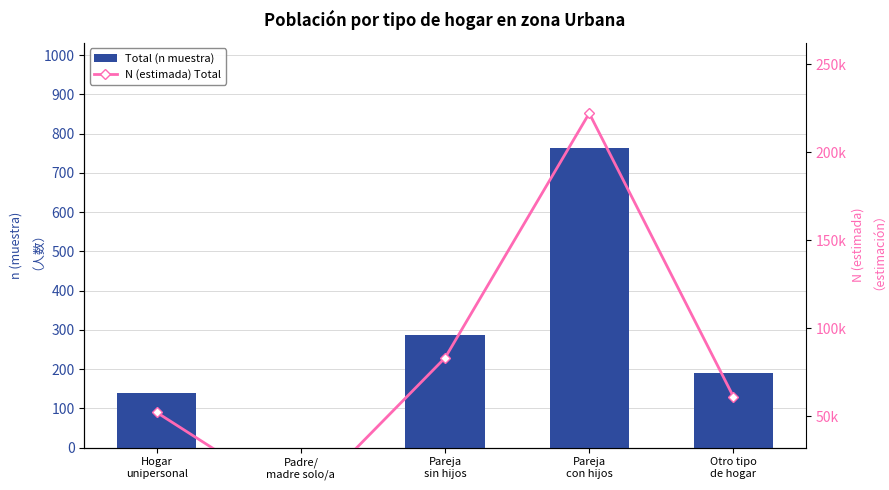

What position from the right is Padre/
madre solo/a?

4